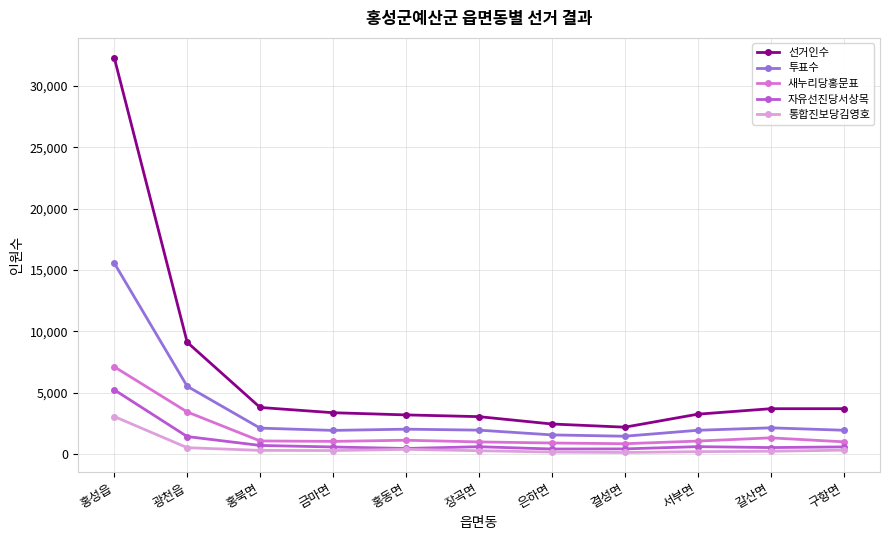

What is the sum of the 통합진보당김영호 values at 장곡면 and 서부면?

481